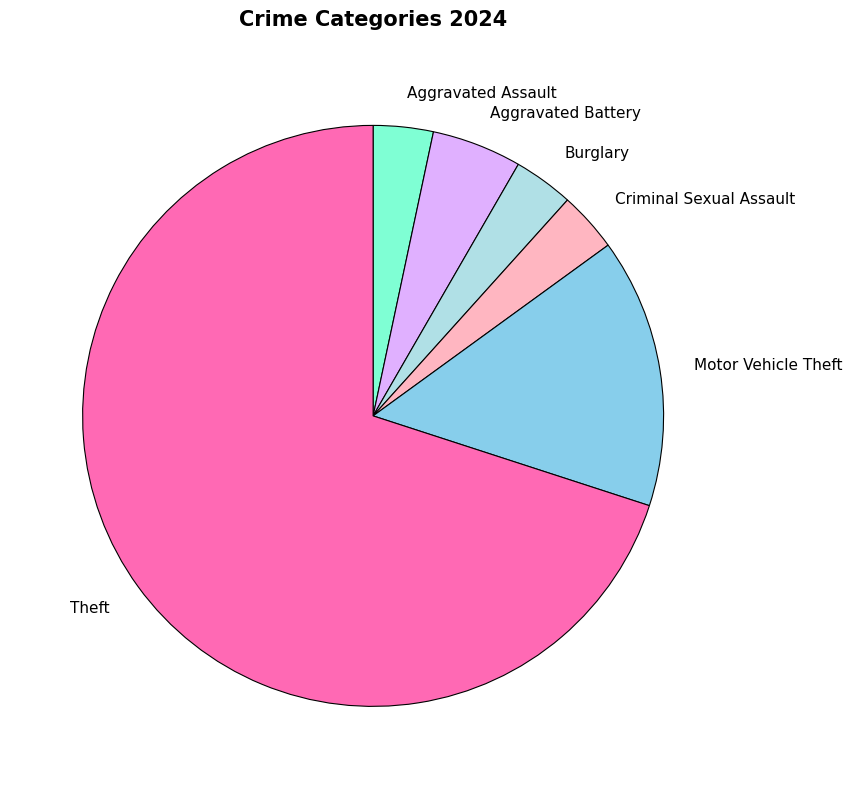

Is there any slice that represents more than half of the pie?

Yes